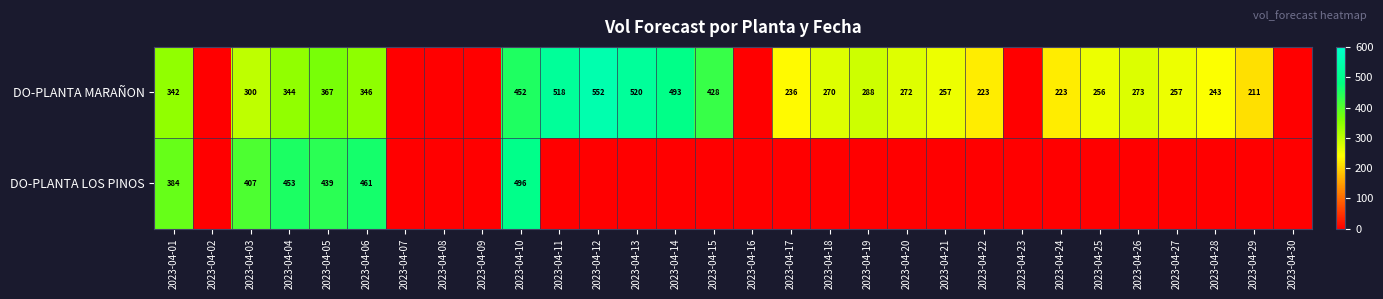

Is it true that DO-PLANTA MARAÑON equals 111 at 2023-04-18?

False